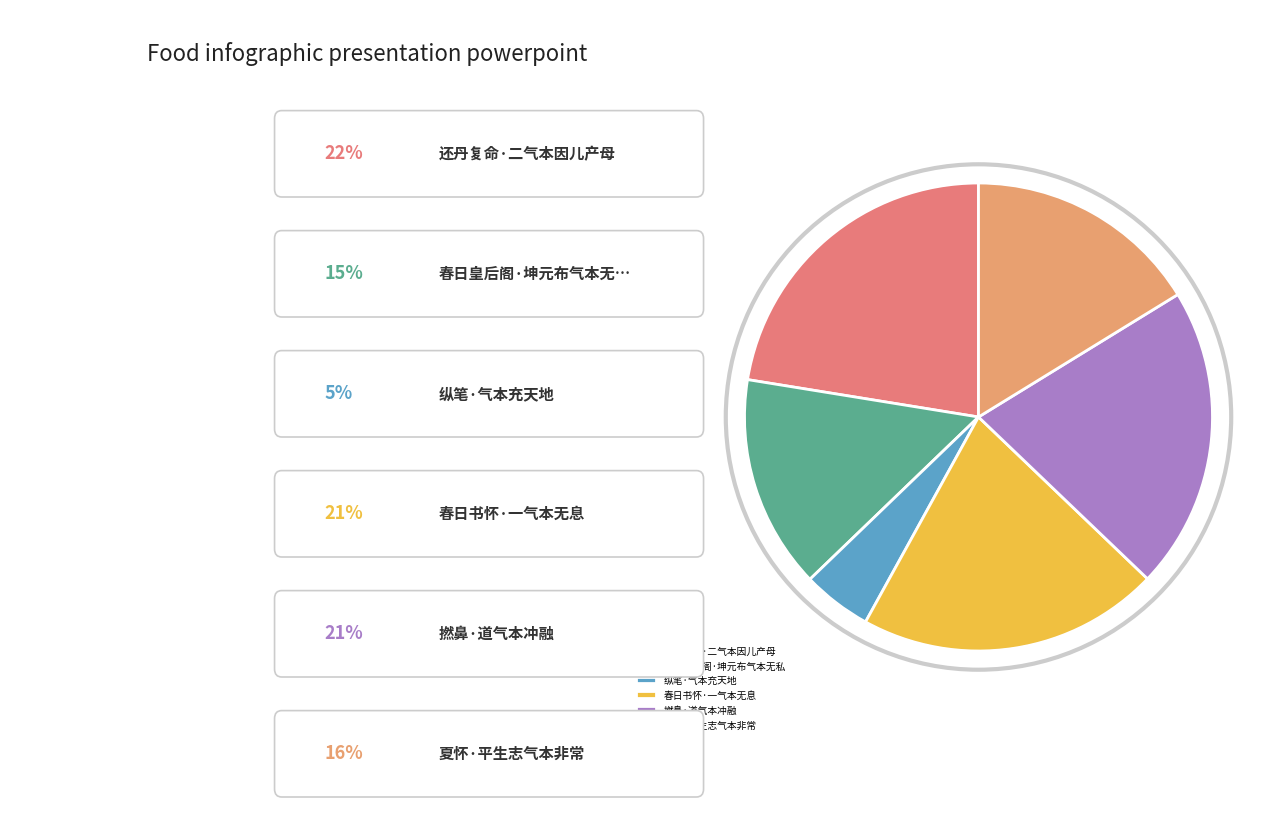

What is the smallest slice in the pie chart?

纵笔·气本充天地